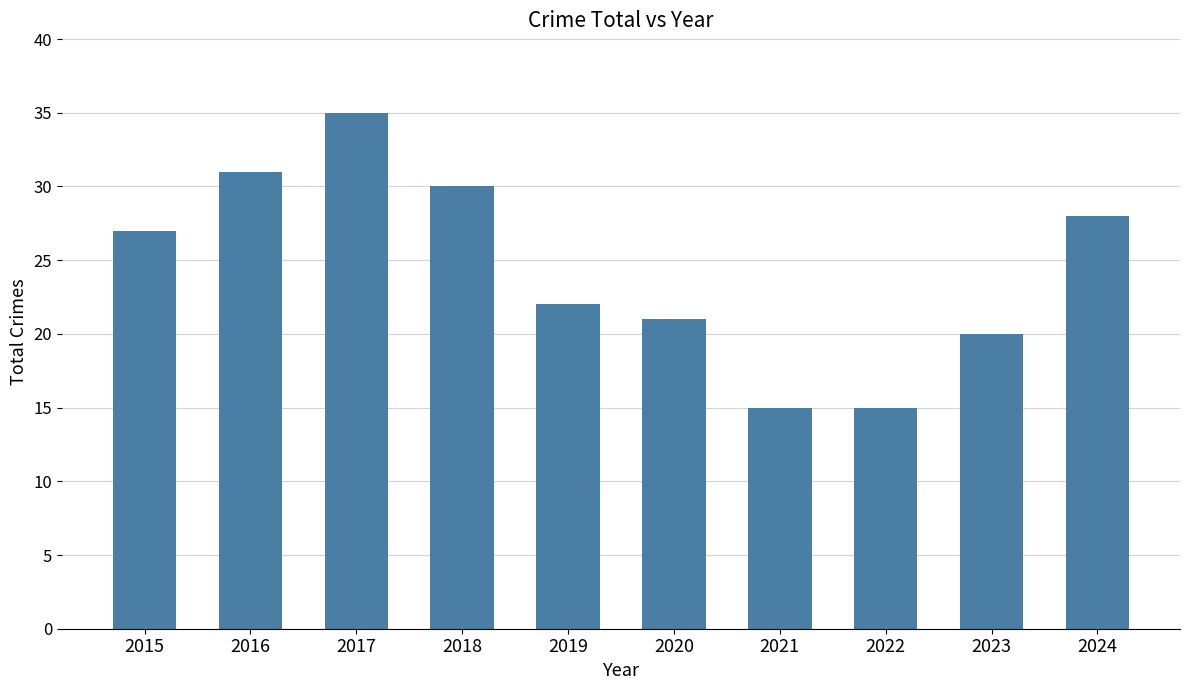

Reading left to right, transcribe all the data shown in this chart.

27	31	35	30	22	21	15	15	20	28